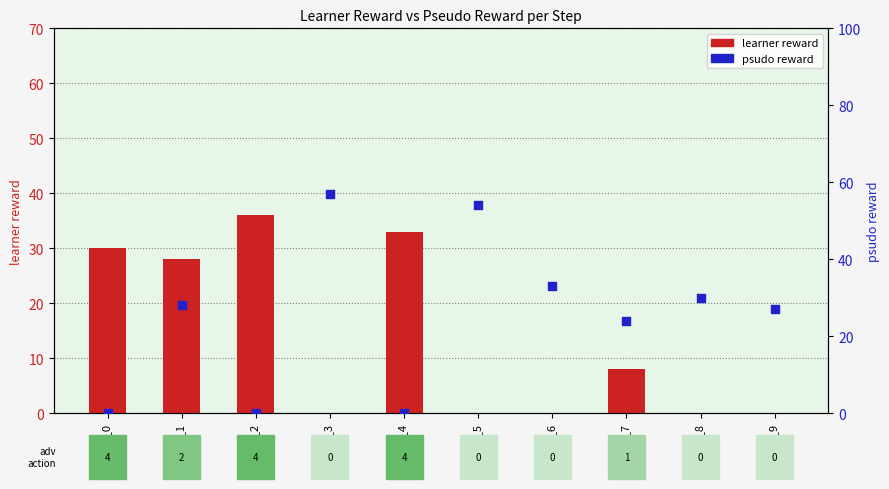

At how many categories does at least one series exceed 28?

7